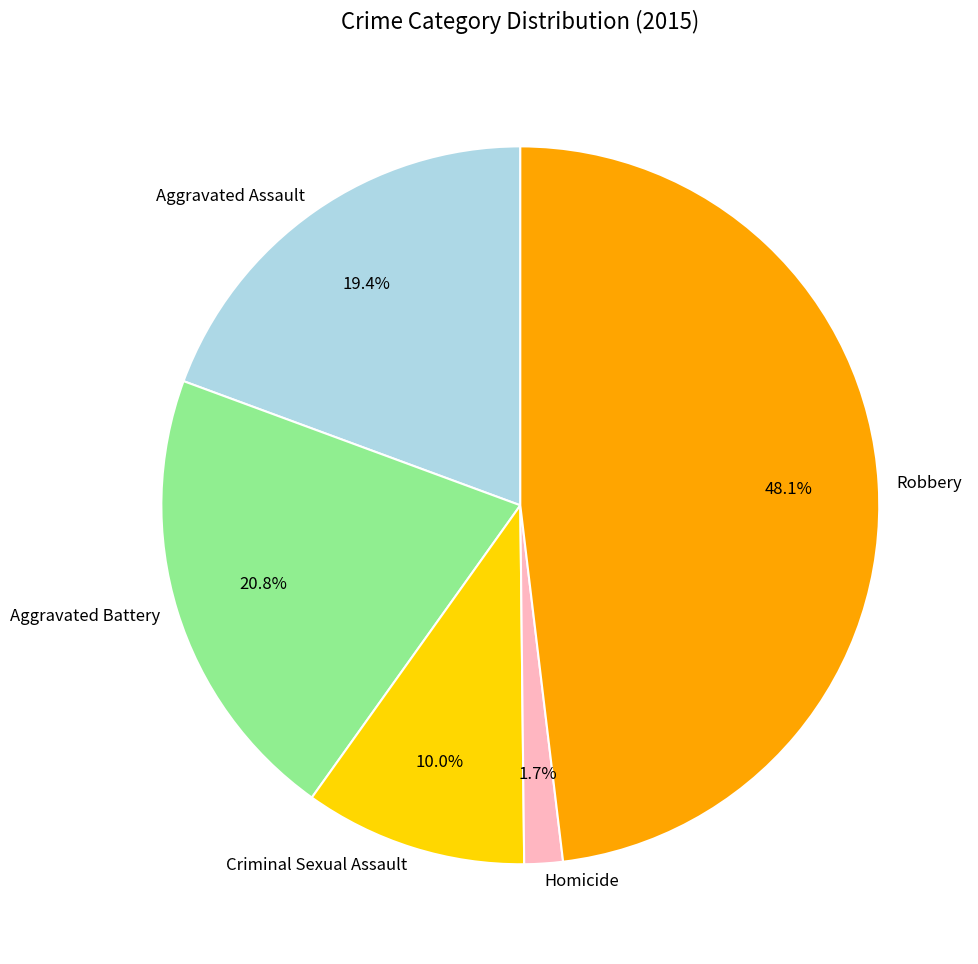

What portion of the pie excludes Homicide?

98.3%